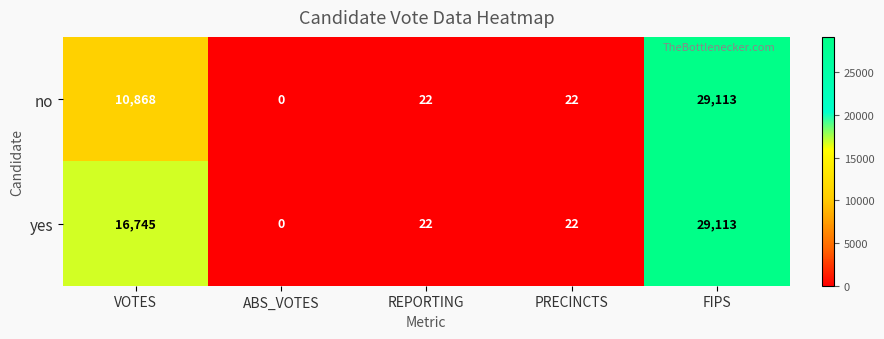

Count the number of categories in the chart.

5